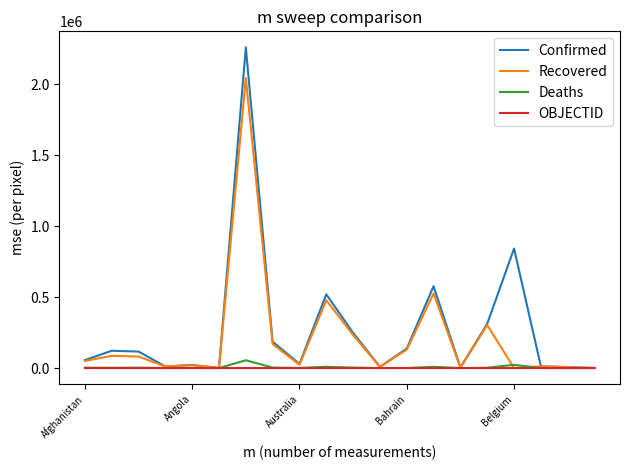

What is the maximum value shown in the chart?

2261577